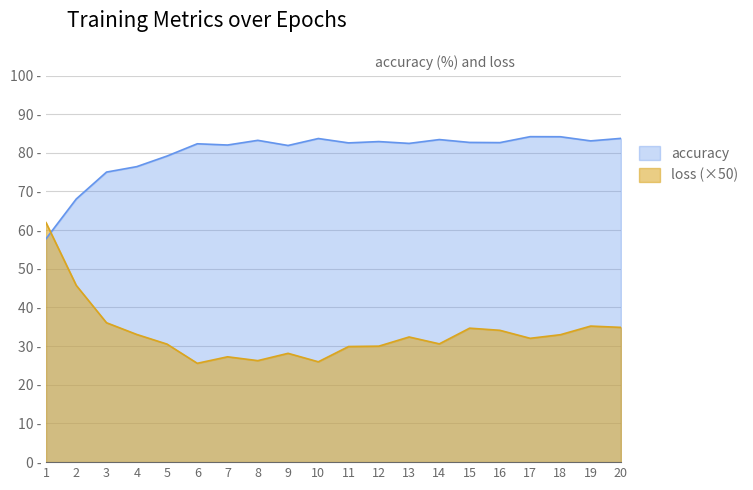

How many data points in accuracy are less than 82?

6